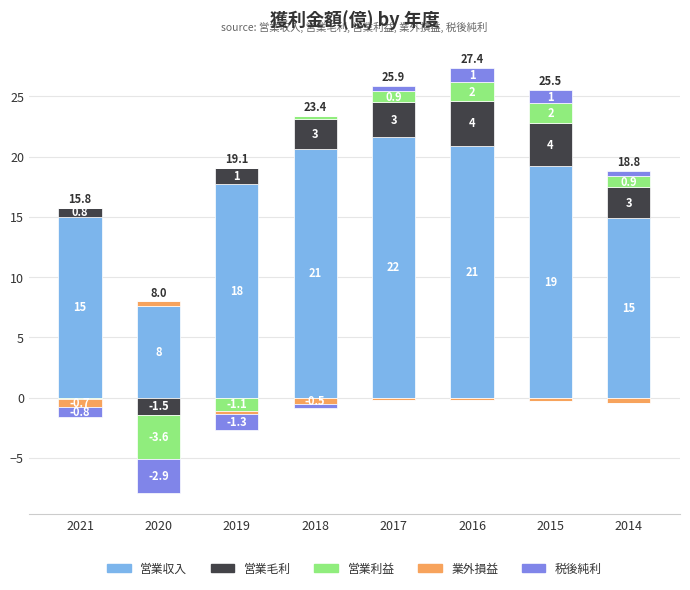

How many bars are there in each group?

5